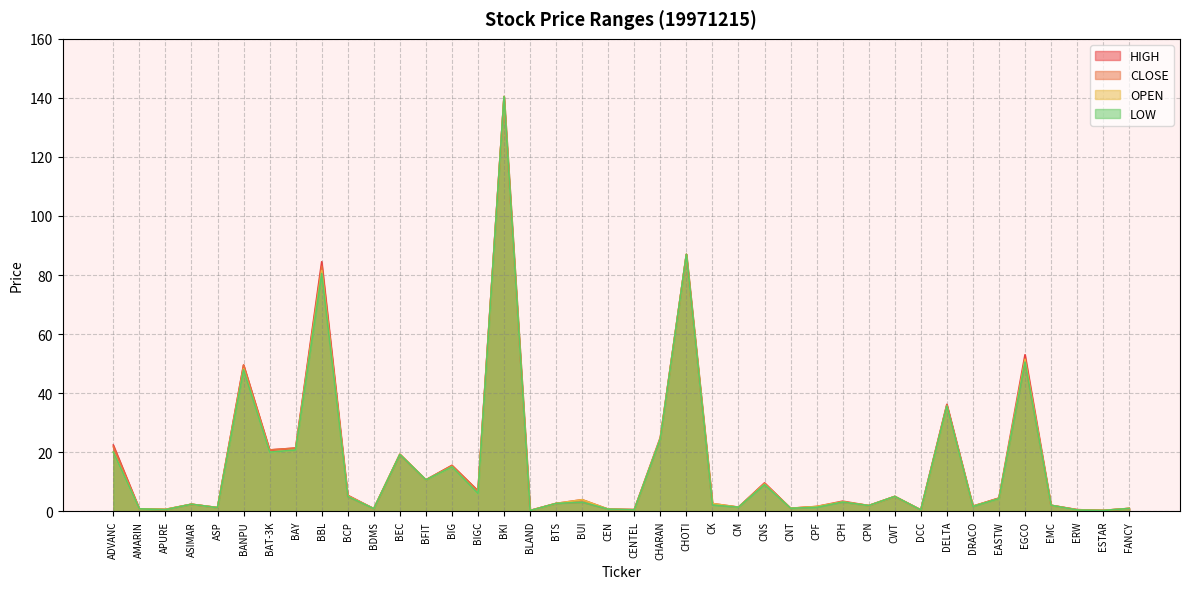

True or false: HIGH and LOW cross at least once.

False